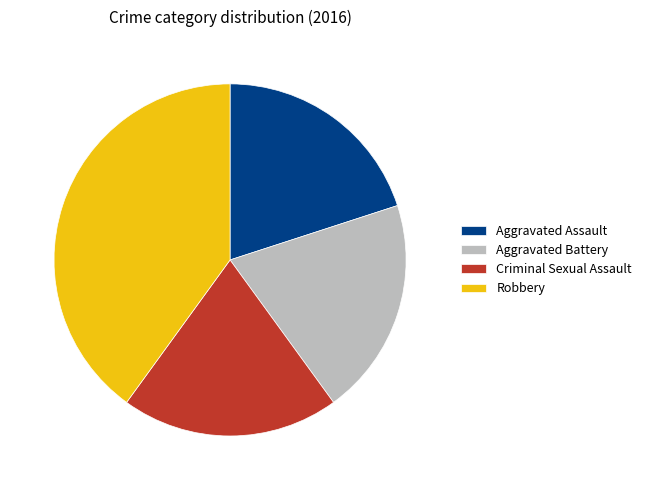

What is the ratio of the value at Robbery to the value at Criminal Sexual Assault?

2.0